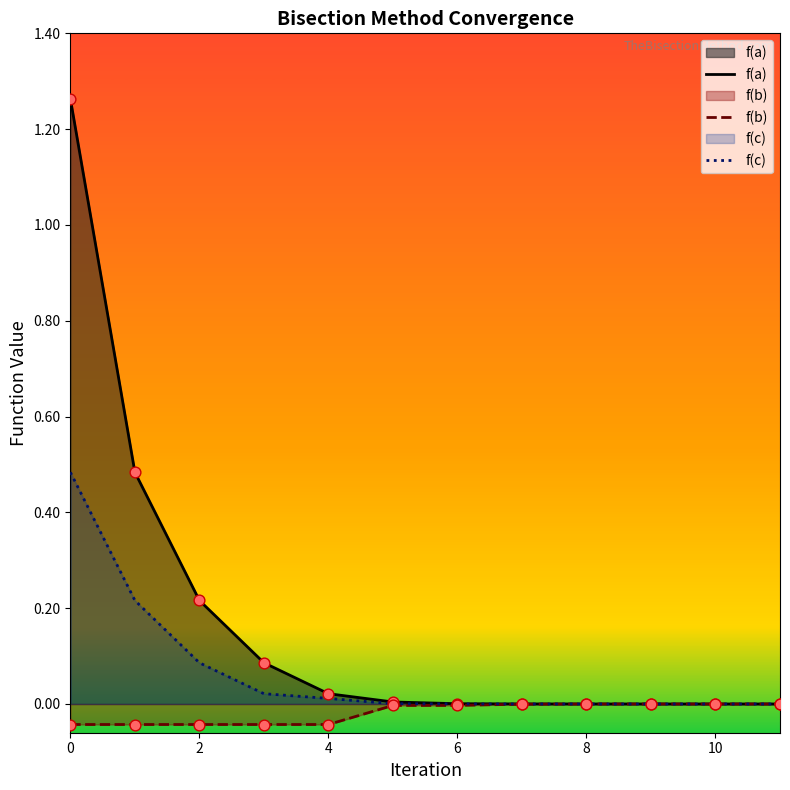

At how many categories does at least one series exceed 0?

12